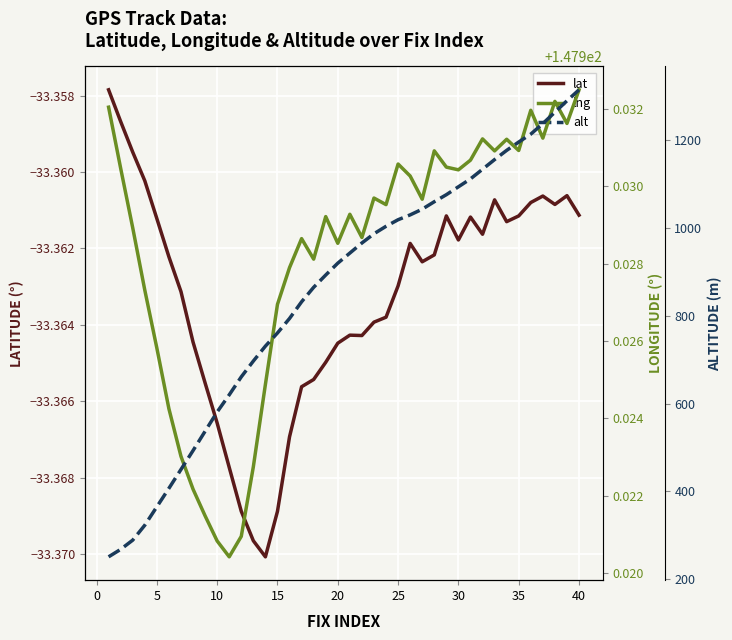

Rank the series by their average value, from lowest to highest.

lat, lng, alt